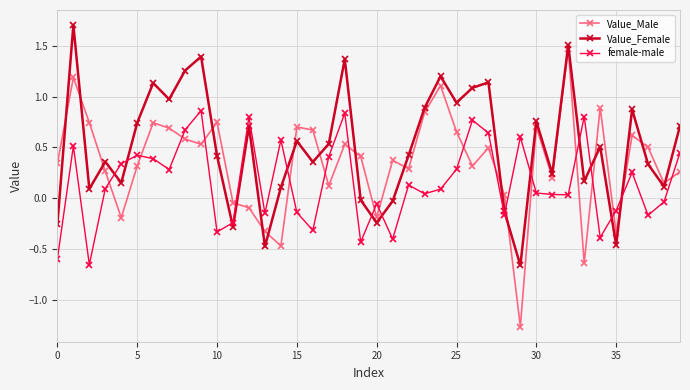

List the series in order of their peak value, lowest first.

female-male, Value_Male, Value_Female